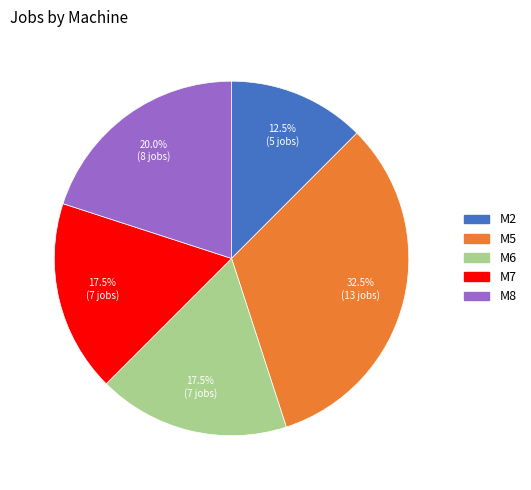

Count the number of slices in the pie.

5